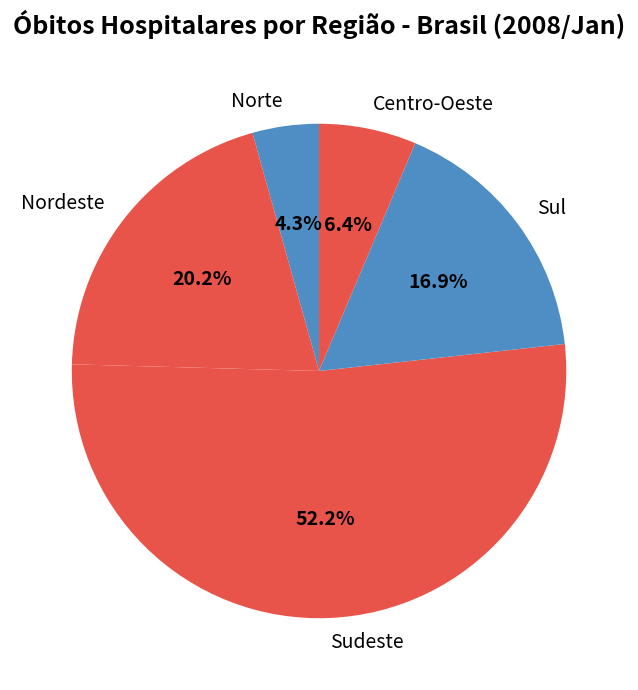

To the nearest percent, what is the difference between the largest and smallest slice percentages?

48%